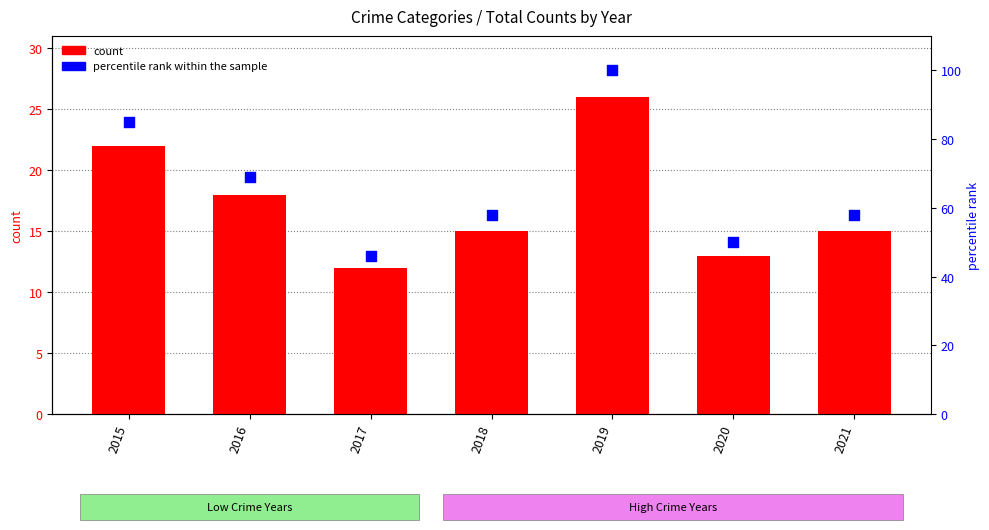

Which series contains the lowest Y value?

count